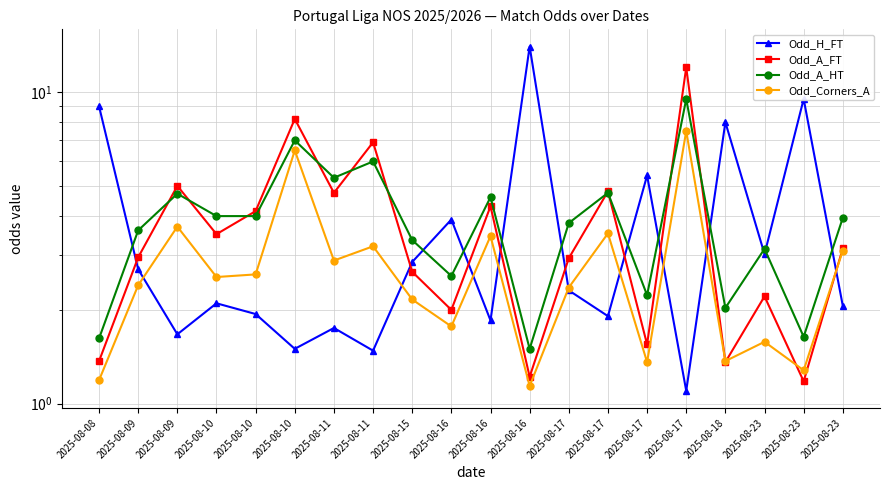

Is the value of Odd_A_HT at 2025-08-10 greater than the value of Odd_Corners_A at 2025-08-16?

Yes